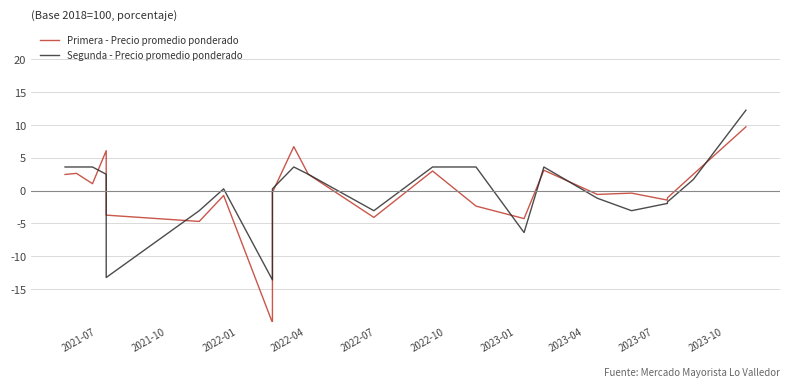

After their last crossing, which series has the higher values: Primera - Precio promedio ponderado or Segunda - Precio promedio ponderado?

Segunda - Precio promedio ponderado